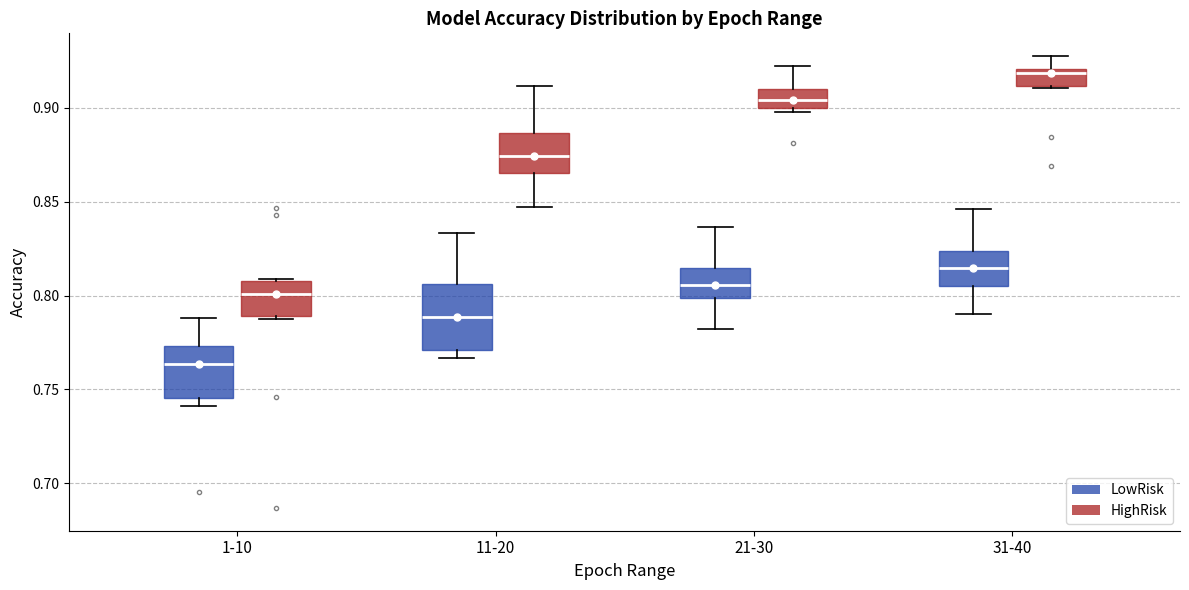

Which box has the highest median line?

31-40 (HighRisk)